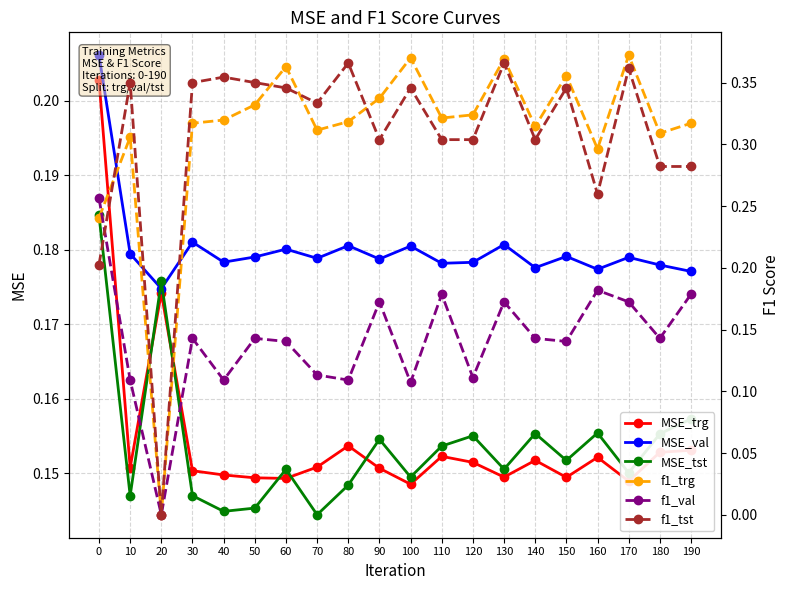

The f1_val series shows 0.2 at 190. True or false?

True